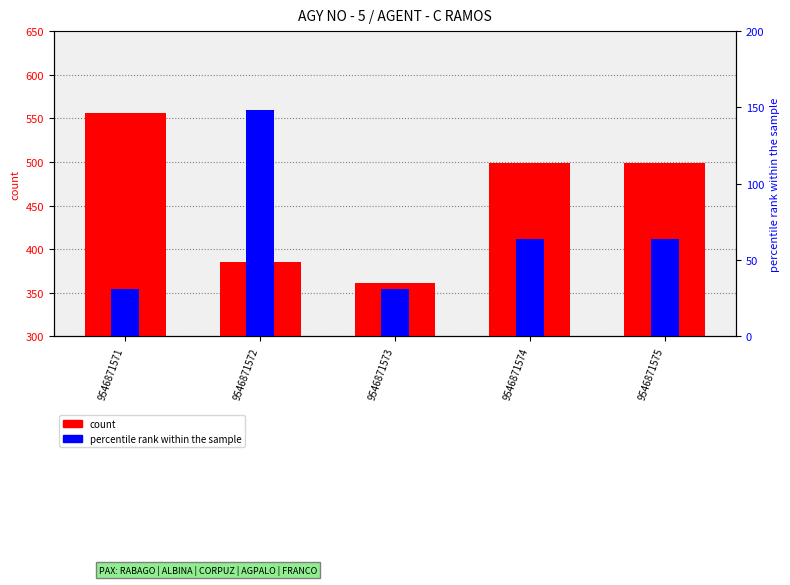

The count series shows 385.0 at 9546871572. True or false?

True